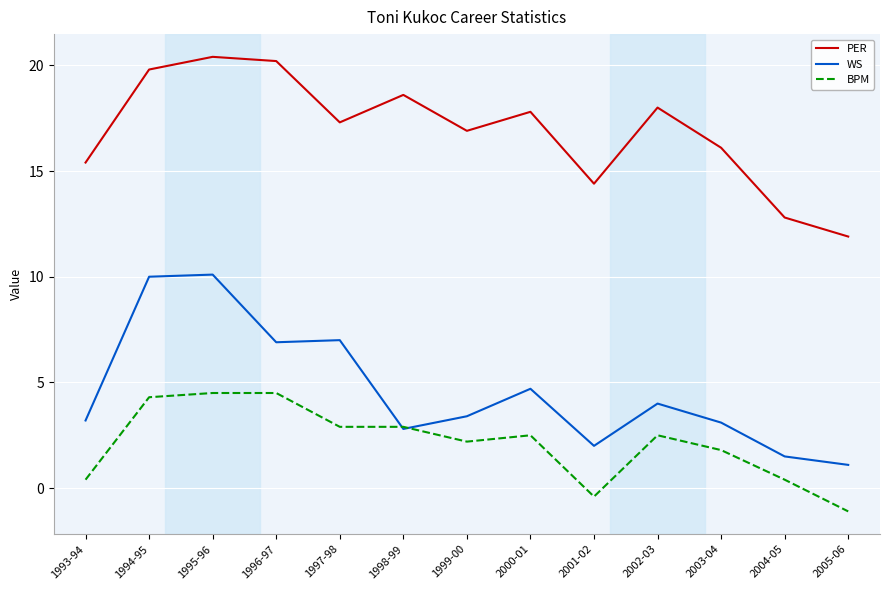

Reading left to right, what are all the values shown in this chart?

PER: 1993-94=15.4	1994-95=19.8	1995-96=20.4	1996-97=20.2	1997-98=17.3	1998-99=18.6	1999-00=16.9	2000-01=17.8	2001-02=14.4	2002-03=18.0	2003-04=16.1	2004-05=12.8	2005-06=11.9
WS: 1993-94=3.2	1994-95=10.0	1995-96=10.1	1996-97=6.9	1997-98=7.0	1998-99=2.8	1999-00=3.4	2000-01=4.7	2001-02=2.0	2002-03=4.0	2003-04=3.1	2004-05=1.5	2005-06=1.1
BPM: 1993-94=0.4	1994-95=4.3	1995-96=4.5	1996-97=4.5	1997-98=2.9	1998-99=2.9	1999-00=2.2	2000-01=2.5	2001-02=-0.4	2002-03=2.5	2003-04=1.8	2004-05=0.4	2005-06=-1.1